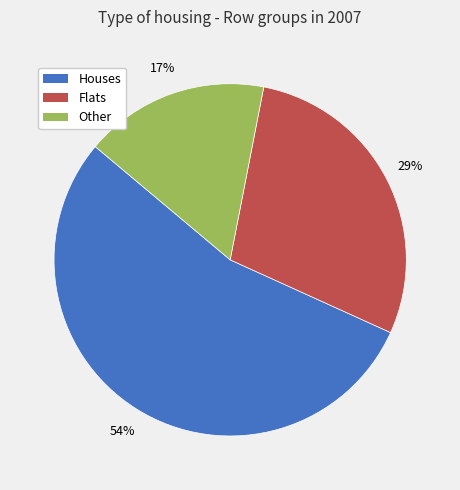

What is the ratio of the value at Other to the value at Houses?

0.3